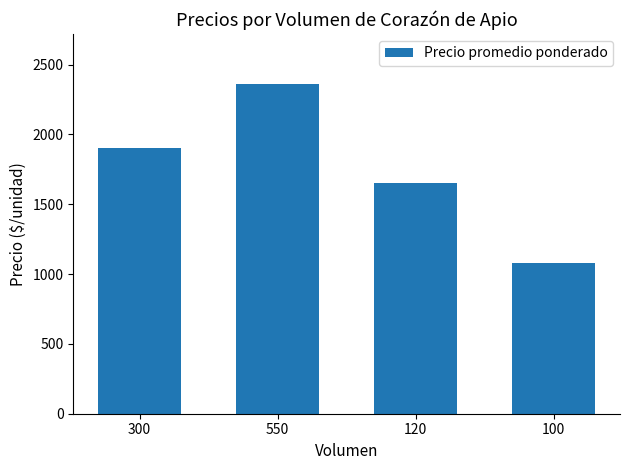

Rank the categories by value from lowest to highest.

100, 120, 300, 550